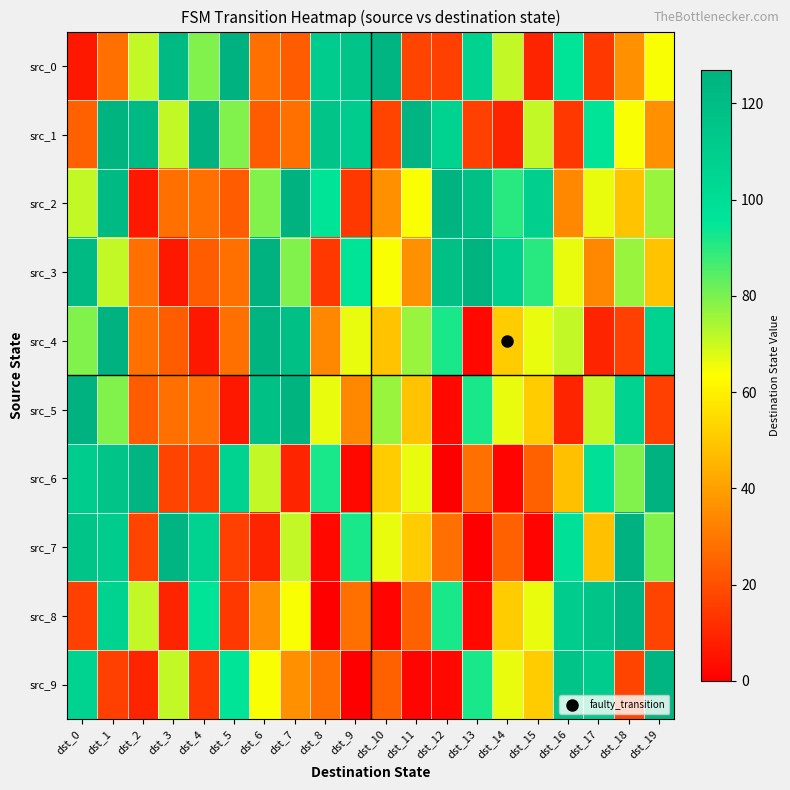

Which series has the largest total across all categories?

src_1